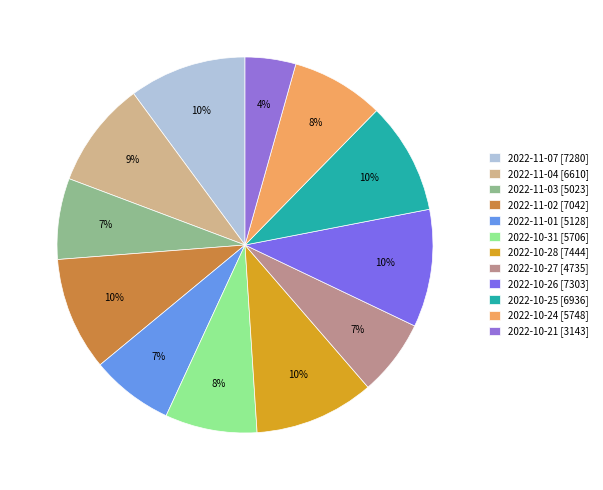

Rank the categories by value from lowest to highest.

2022-10-21, 2022-10-27, 2022-11-03, 2022-11-01, 2022-10-31, 2022-10-24, 2022-11-04, 2022-10-25, 2022-11-02, 2022-11-07, 2022-10-26, 2022-10-28